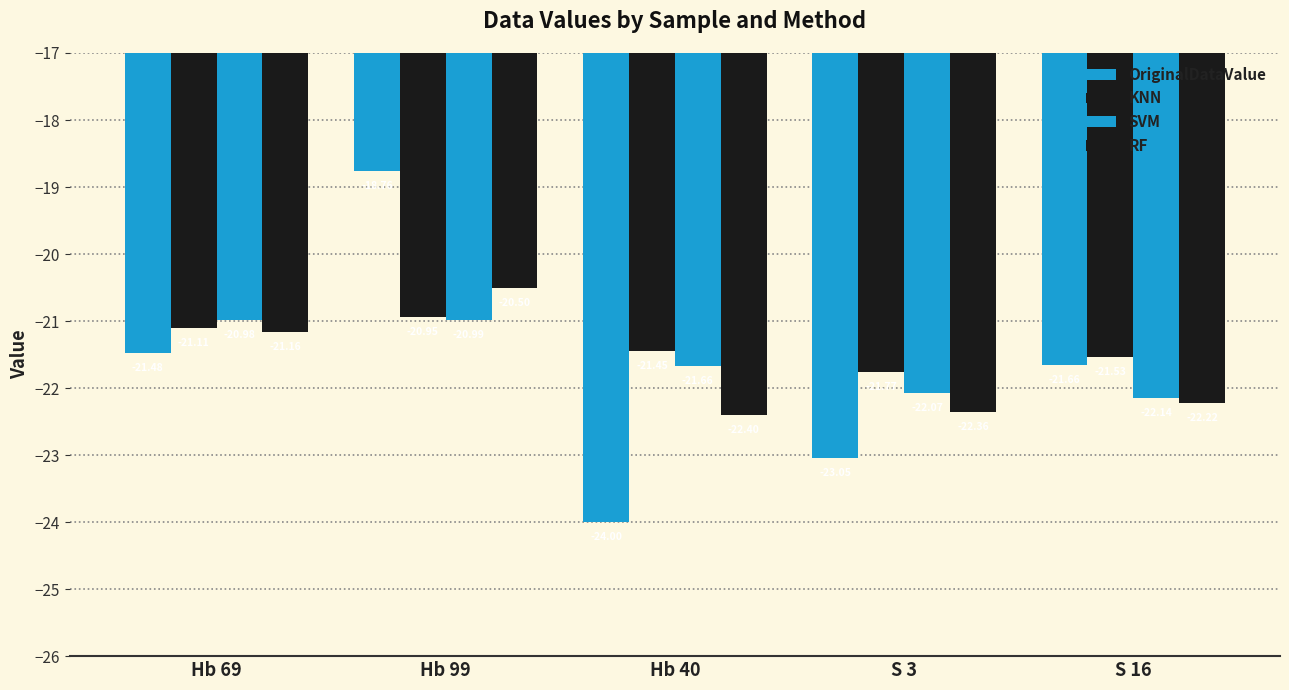

Which series changed the most between Hb 99 and Hb 40?

OriginalDataValue